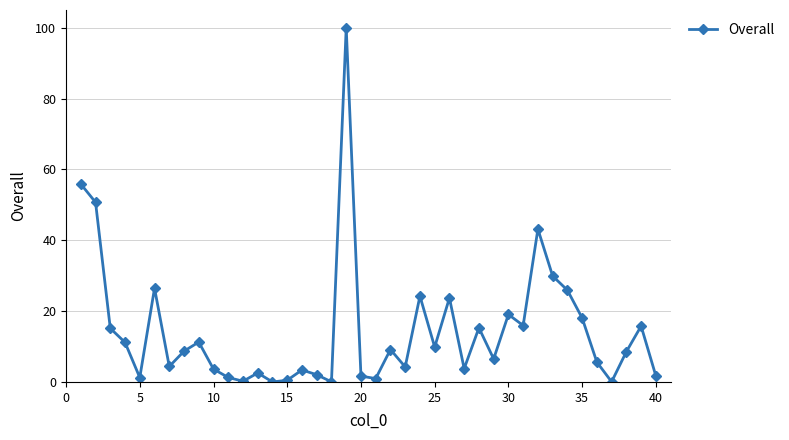

What is the sum of all values?

581.4